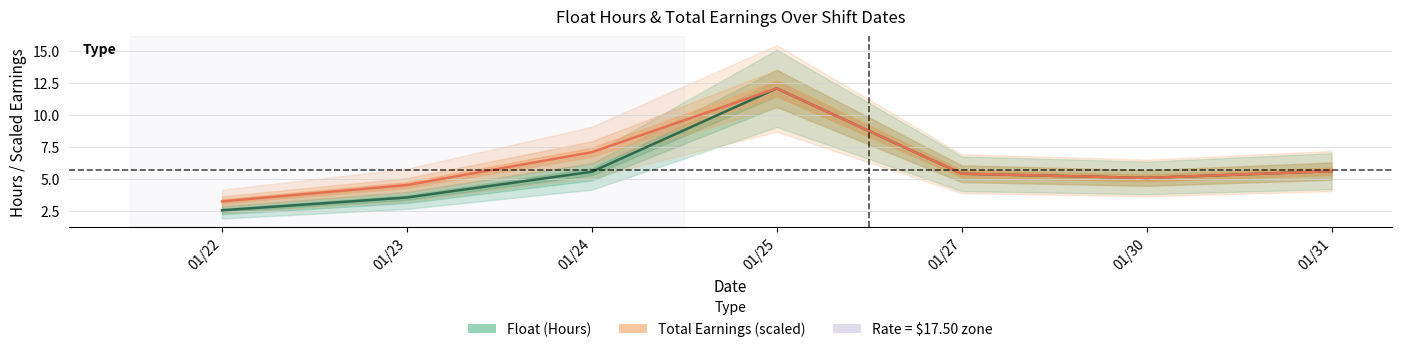

What is the difference between the Float (Hours) values at 01/23 and 01/27?

1.9